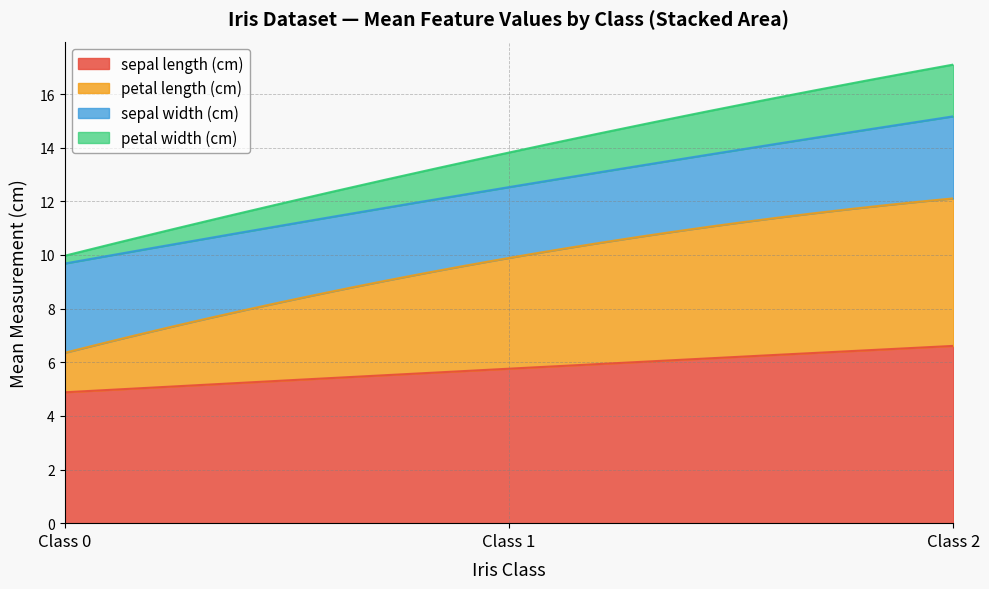

What is the maximum value for sepal length (cm)?

6.6